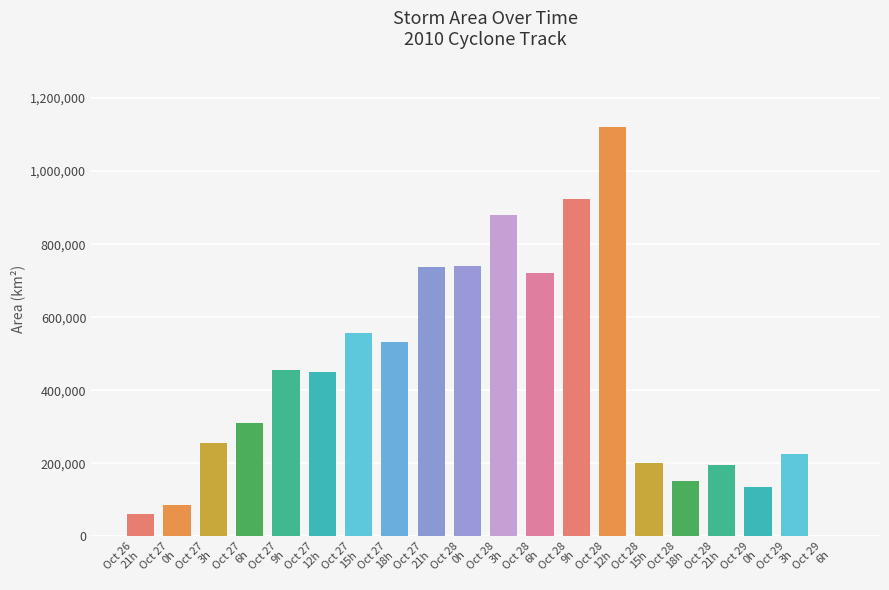

What is the greatest value displayed?

1119375